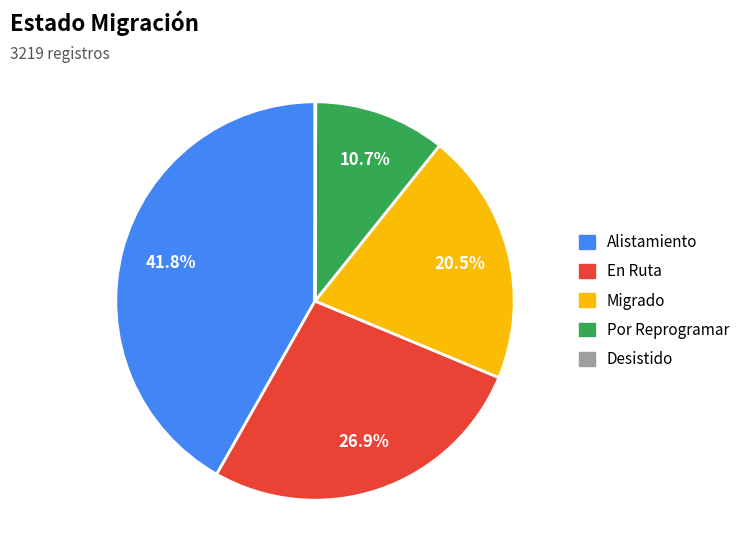

What percentage is NOT represented by Por Reprogramar?

89.3%